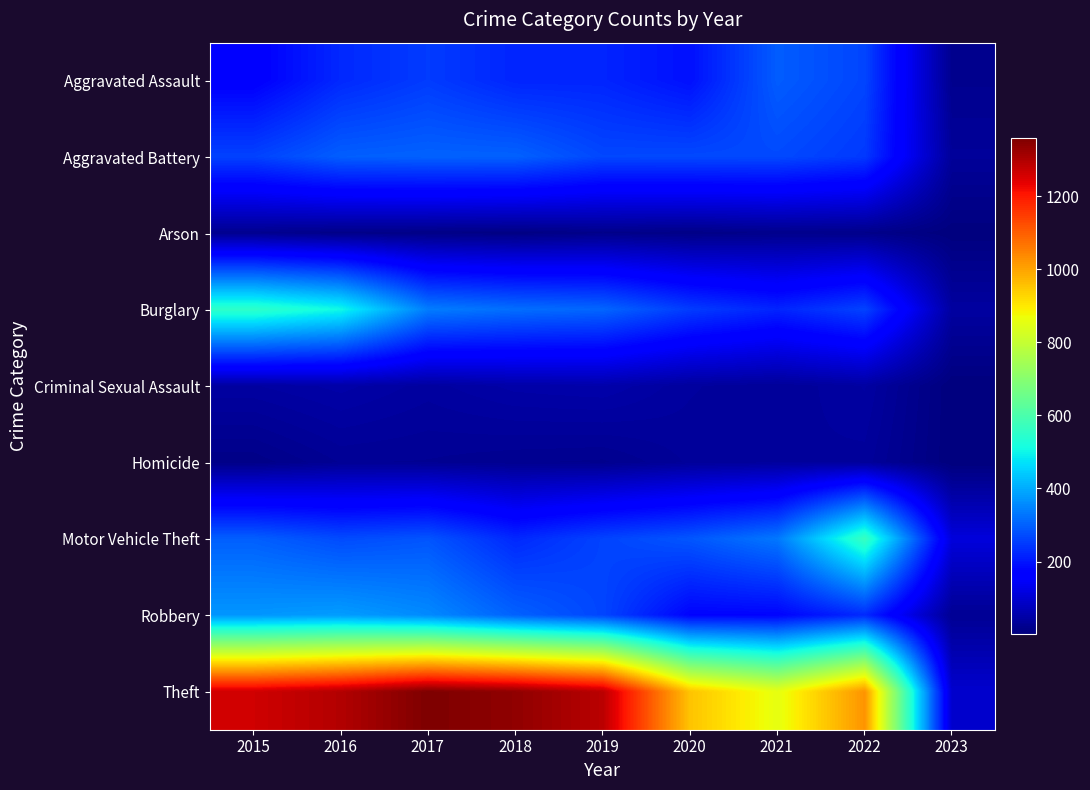

Rank the series by their maximum value, from lowest to highest.

Arson, Homicide, Criminal Sexual Assault, Aggravated Assault, Aggravated Battery, Robbery, Burglary, Motor Vehicle Theft, Theft